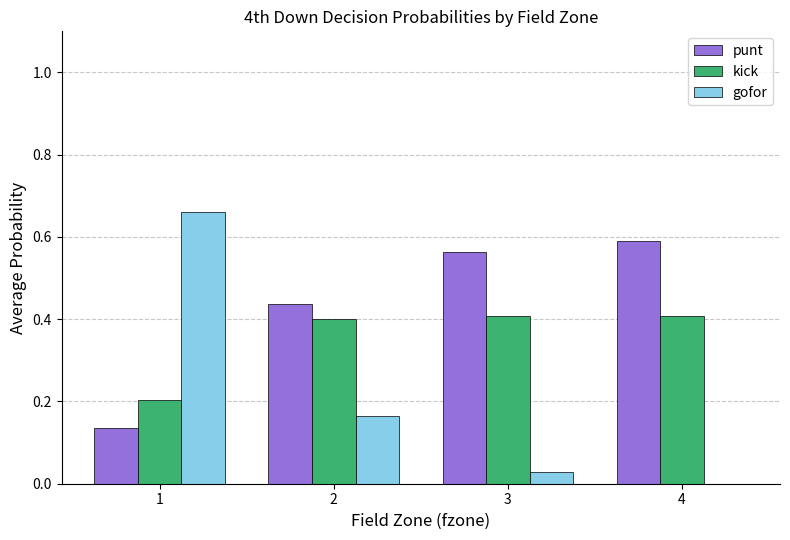

At which category does the chart reach its peak across all series?

1